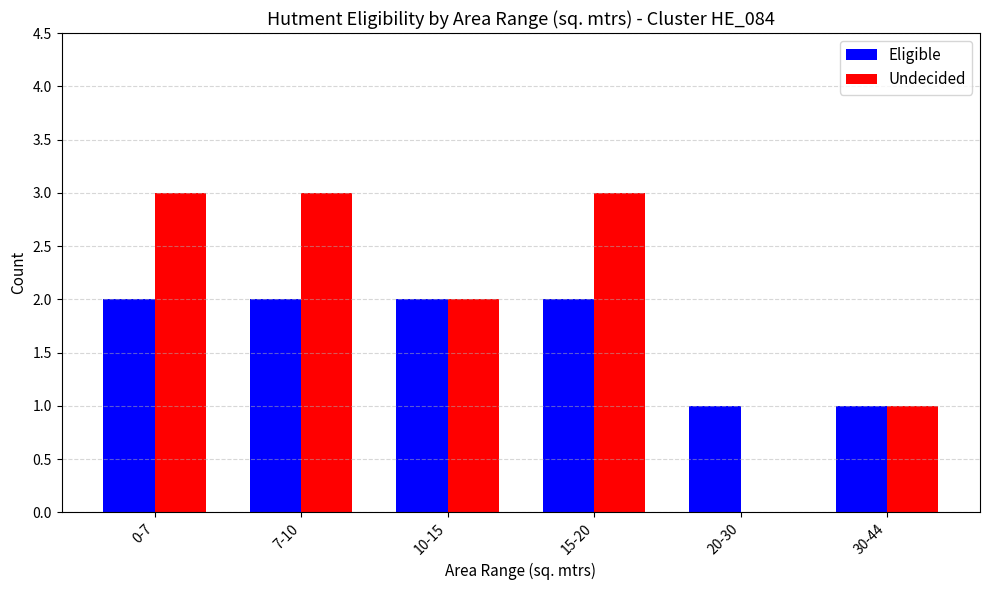

Is it true that Eligible equals 4 at 15-20?

False